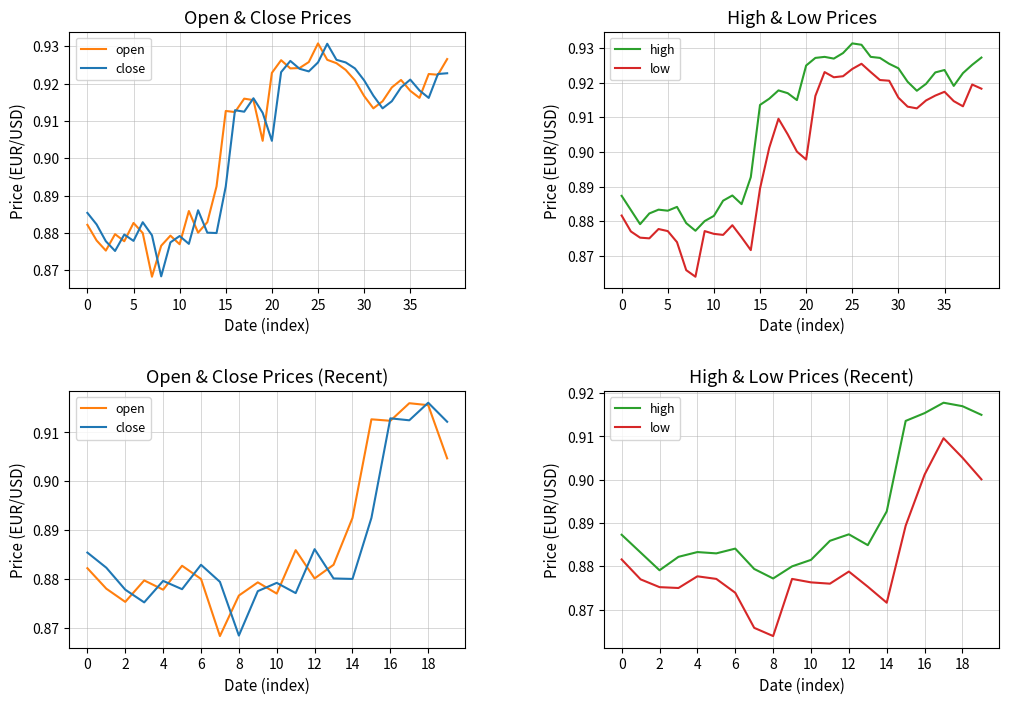

Which series has the largest range (max minus min)?

open